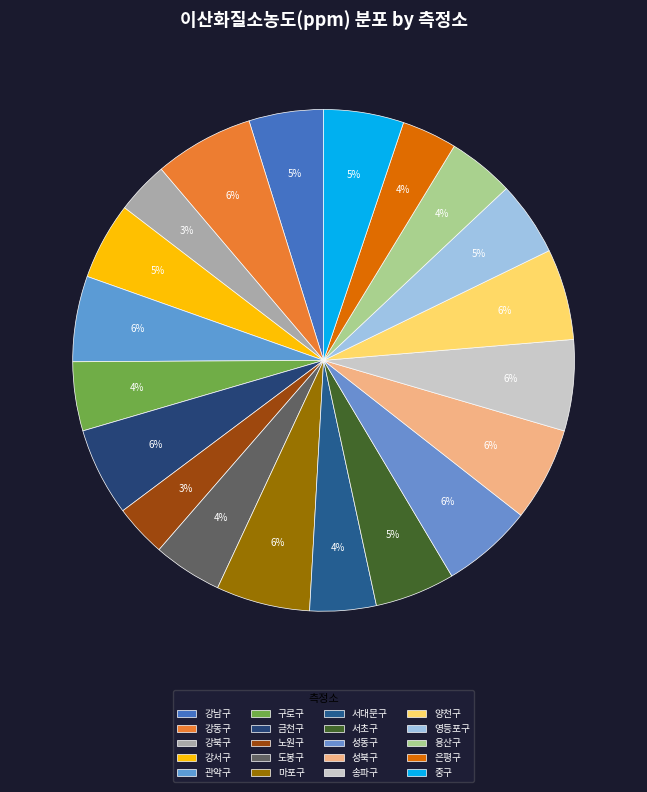

Is it true that 강남구 is 15% of the pie?

False